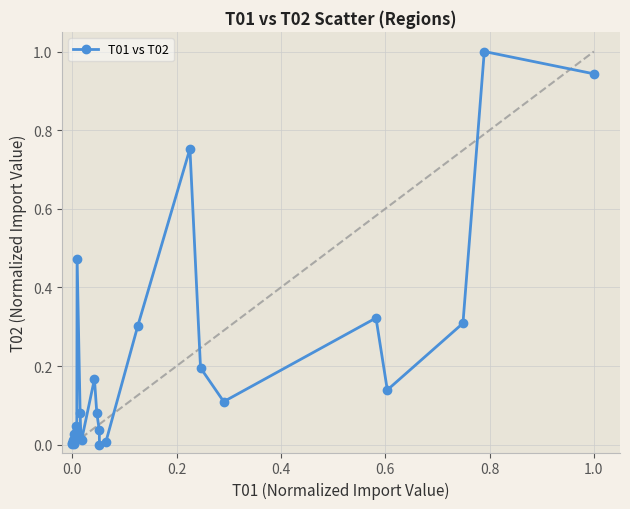

True or false: the data has more than 1 interior local peaks.

True